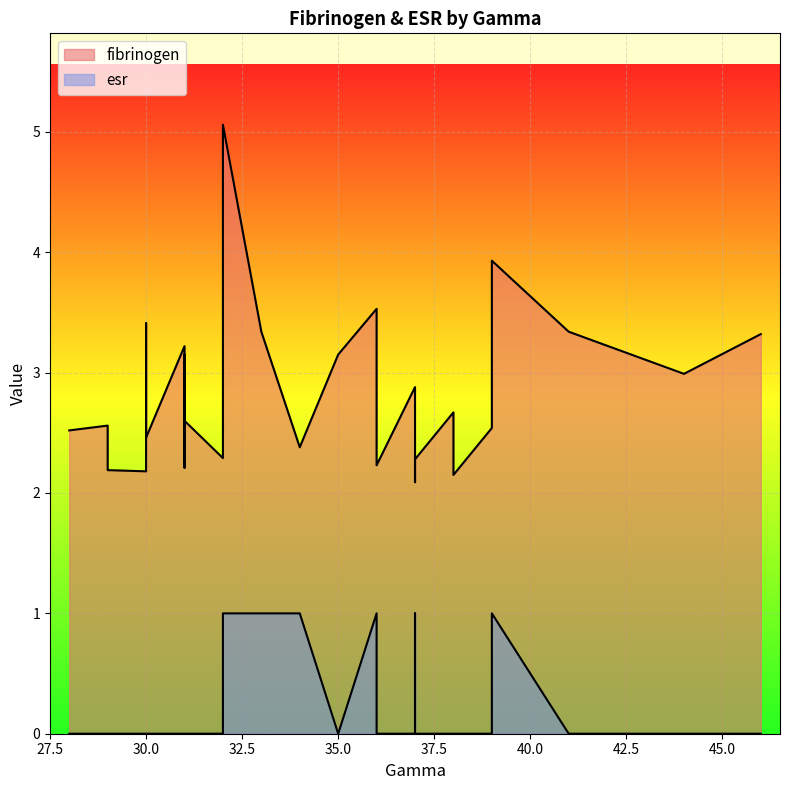

What is the value of the fibrinogen point at the 5th from the left?

2.2